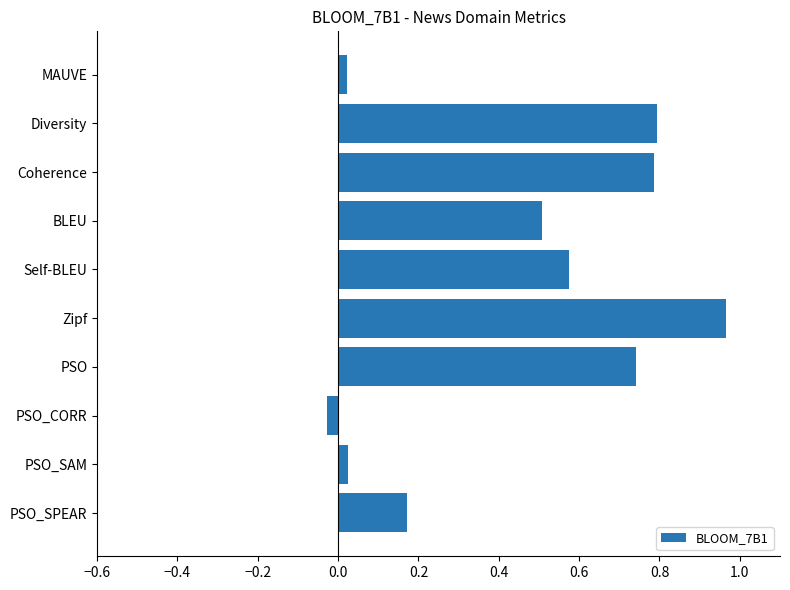

Does the chart contain any negative values?

Yes